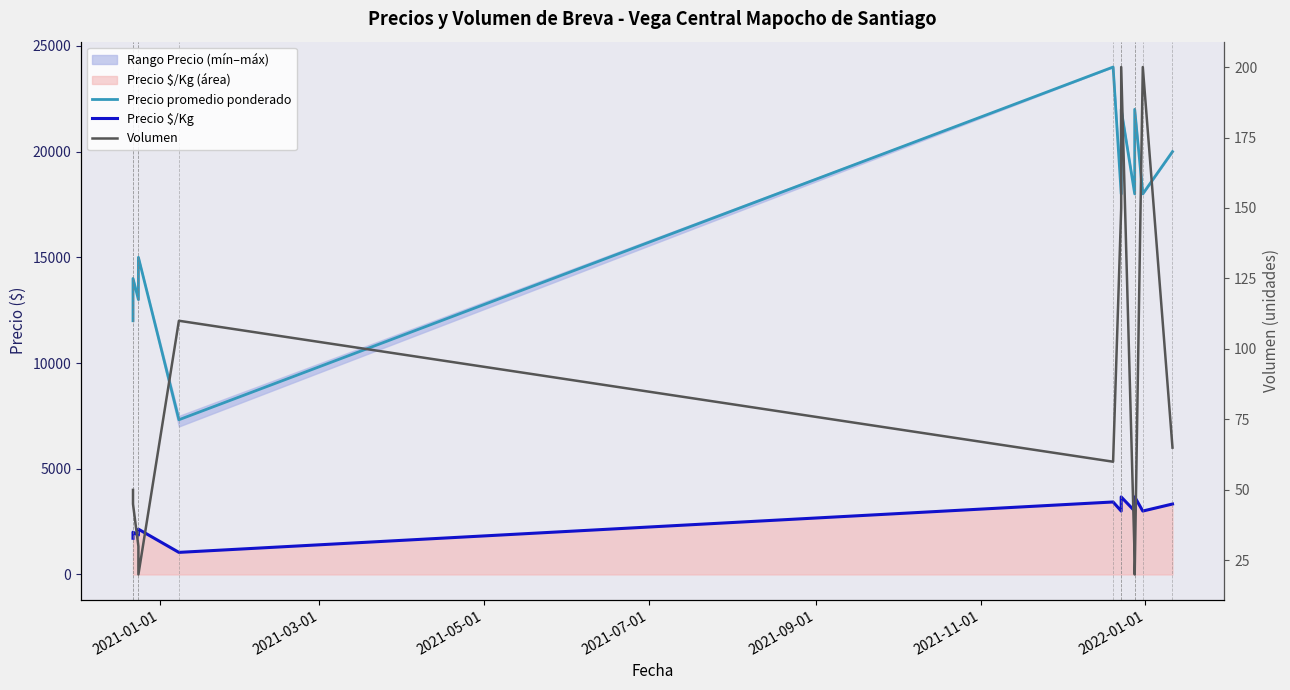

Count the number of categories in the chart.

12